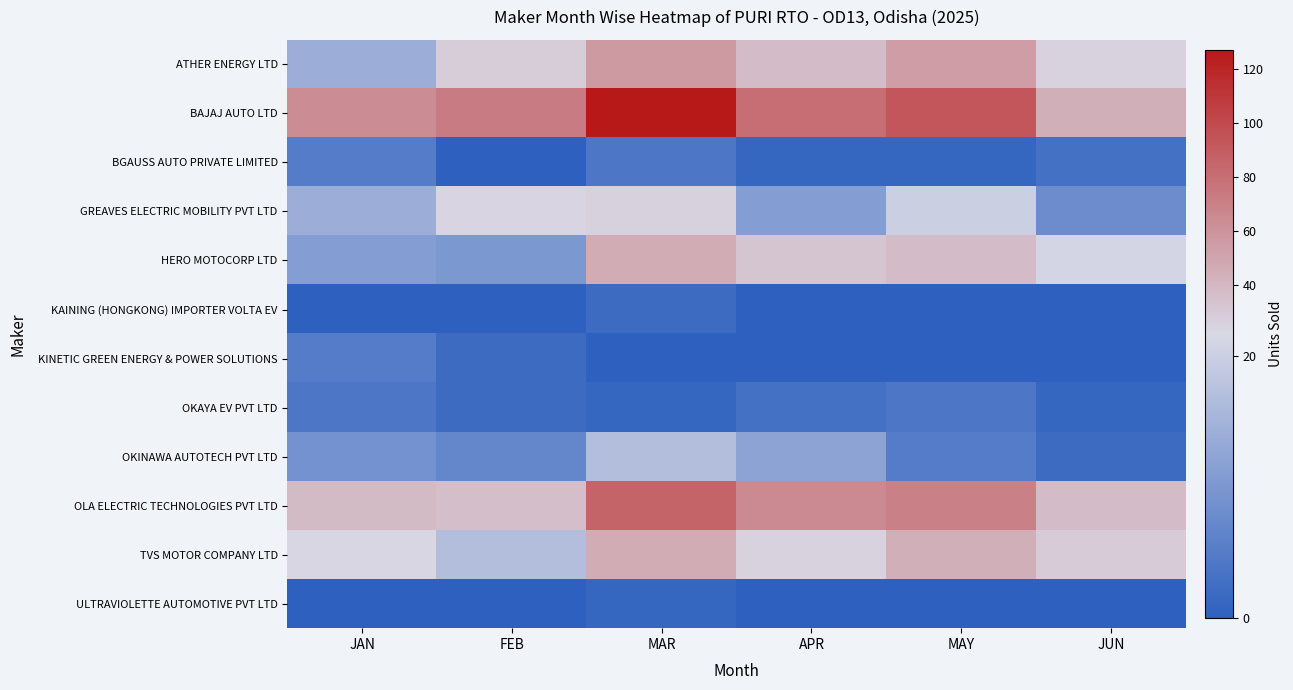

What is the maximum value shown in the chart?

127